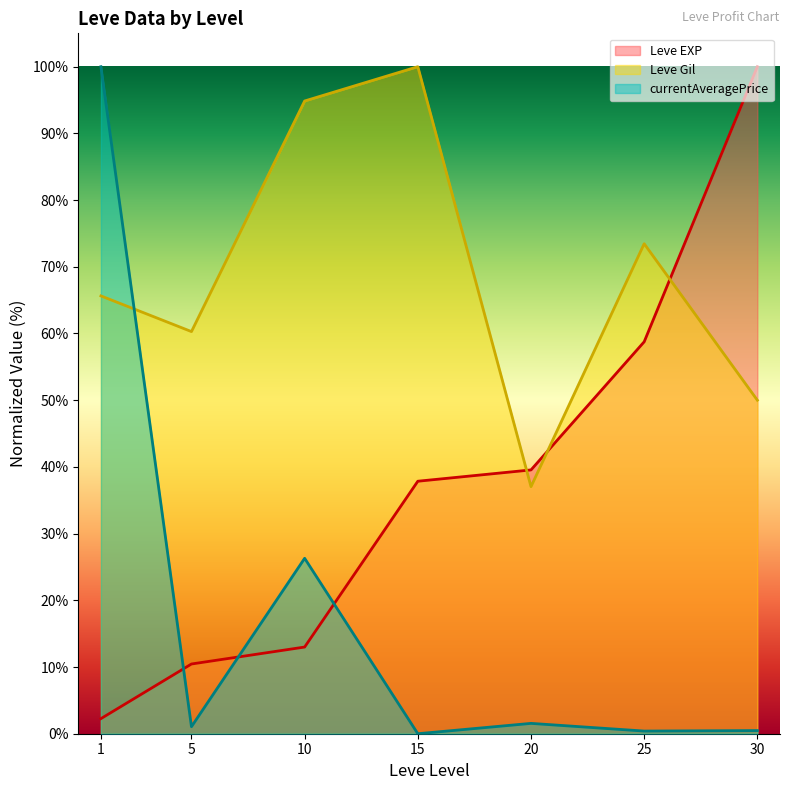

Between 10 and 25, which series saw the biggest shift?

Leve EXP (line)